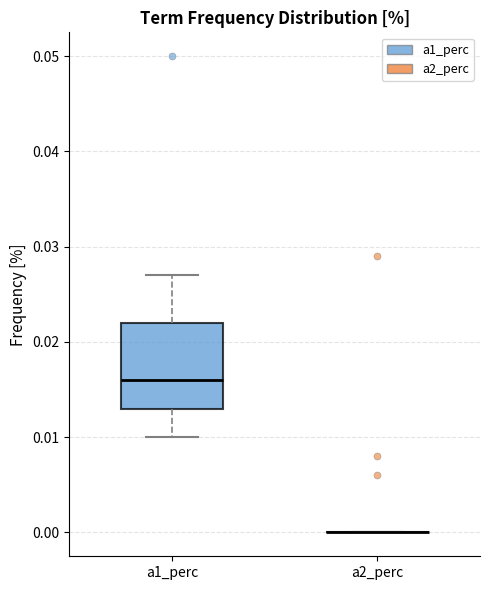

Reading left to right, read every box against the y-axis: the position of its median line, the range the box covers, and the ends of its whiskers. The values are not printed on the chart, so give them approximately, as read against the axis.

a1_perc: median 0.016, box 0.013 to 0.022, whiskers 0.010 to 0.027
a2_perc: box collapsed to a line at 0.000, whiskers 0.000 to 0.000